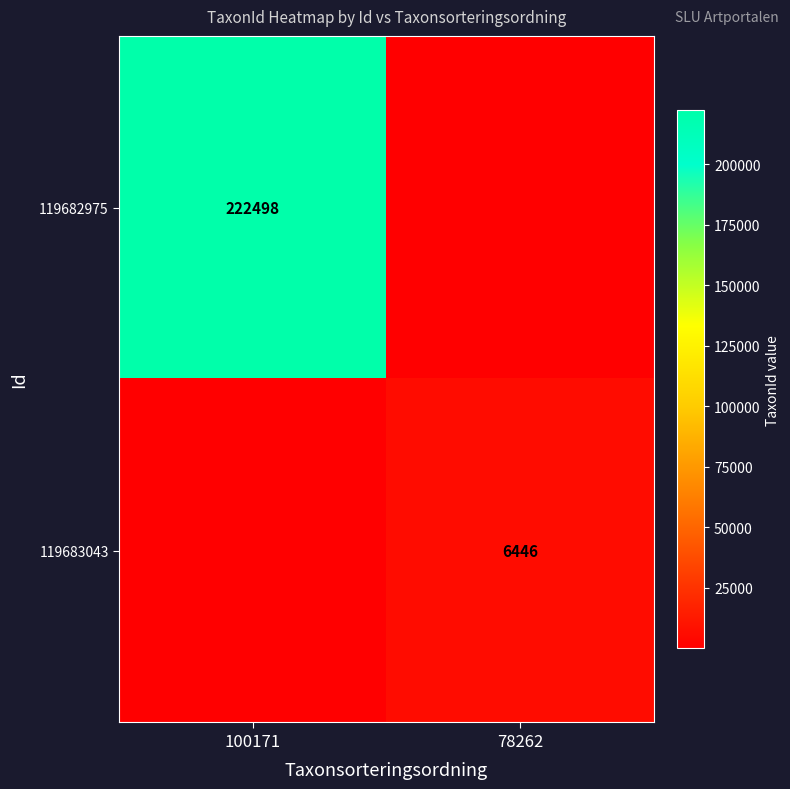

Is it true that 119682975 equals 222498 at 100171?

True